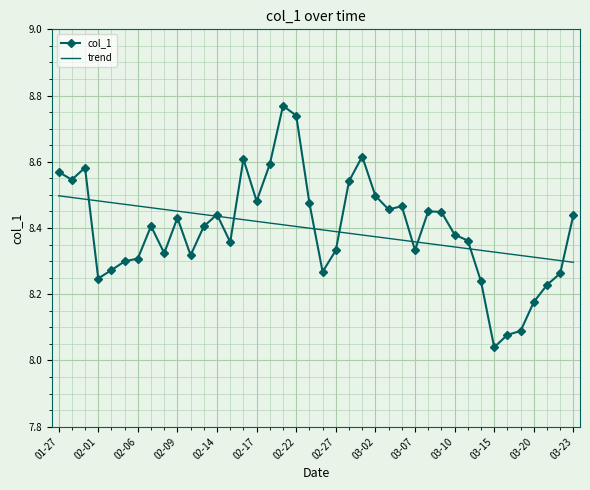

Rank the series by their maximum value, from lowest to highest.

trend, col_1